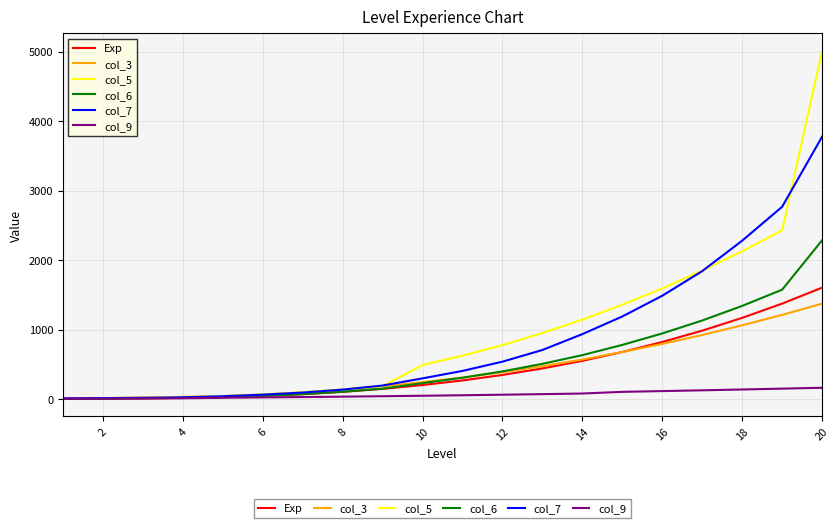

What is the greatest value displayed?

5011.0